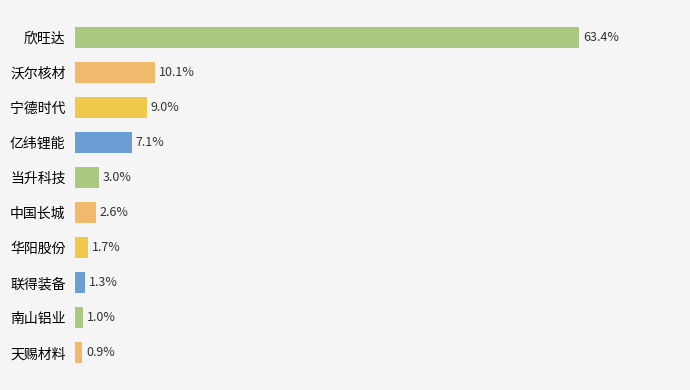

List the labels in order of value, smallest first.

天赐材料, 南山铝业, 联得装备, 华阳股份, 中国长城, 当升科技, 亿纬锂能, 宁德时代, 沃尔核材, 欣旺达